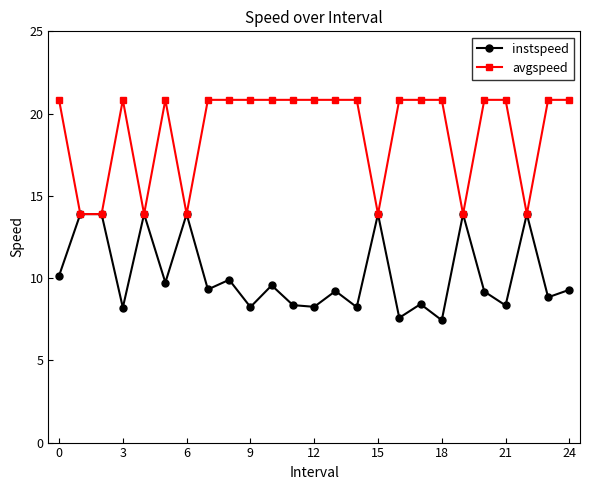

What is the maximum value shown in the chart?

20.8